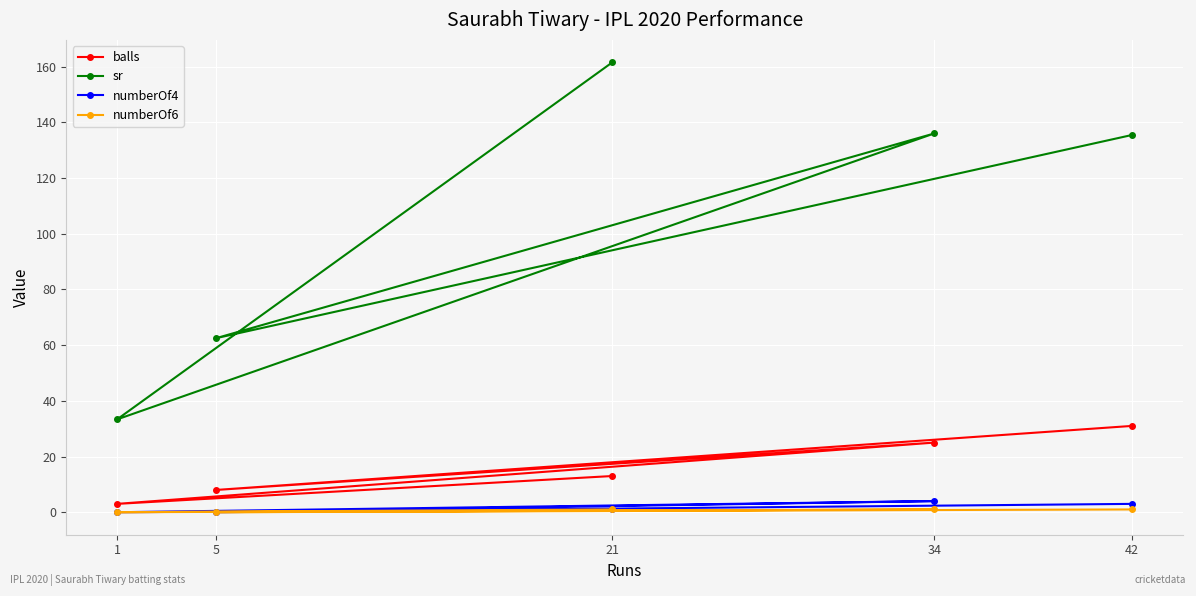

Where is sr nearest to the value 97?

5